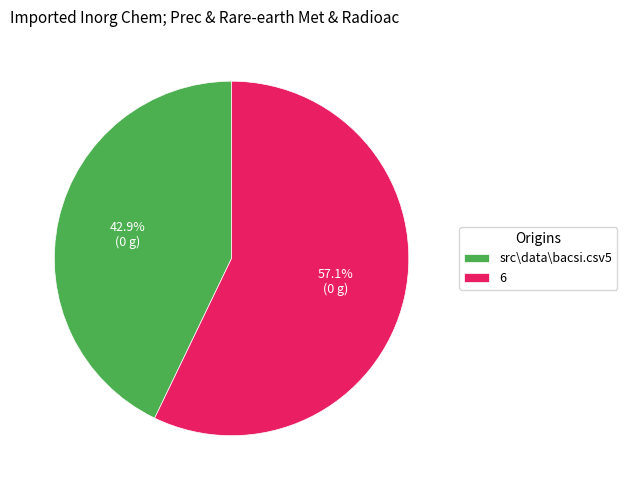

Which category has the biggest portion of the pie?

6